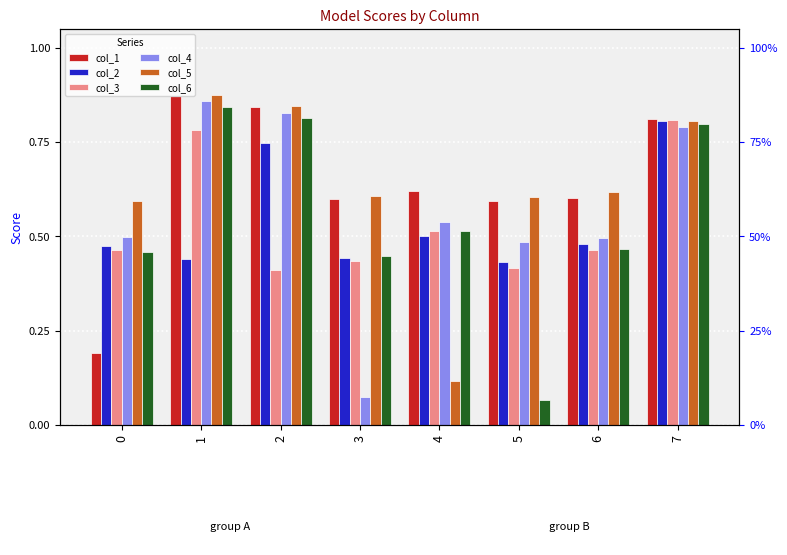

What is the greatest value displayed?

0.9